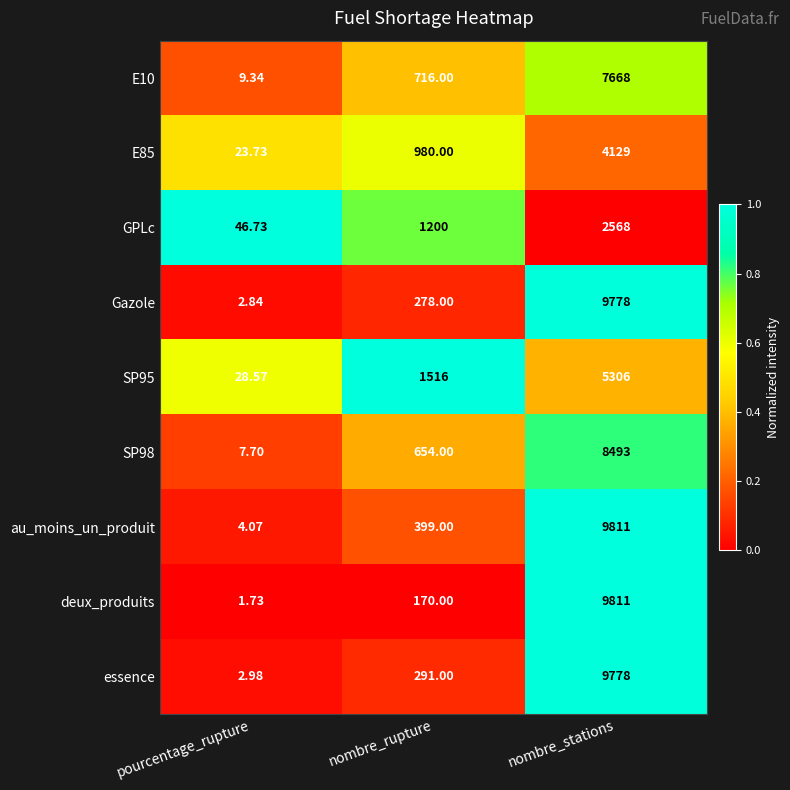

Which category has the highest value in the E10 series?

nombre_stations